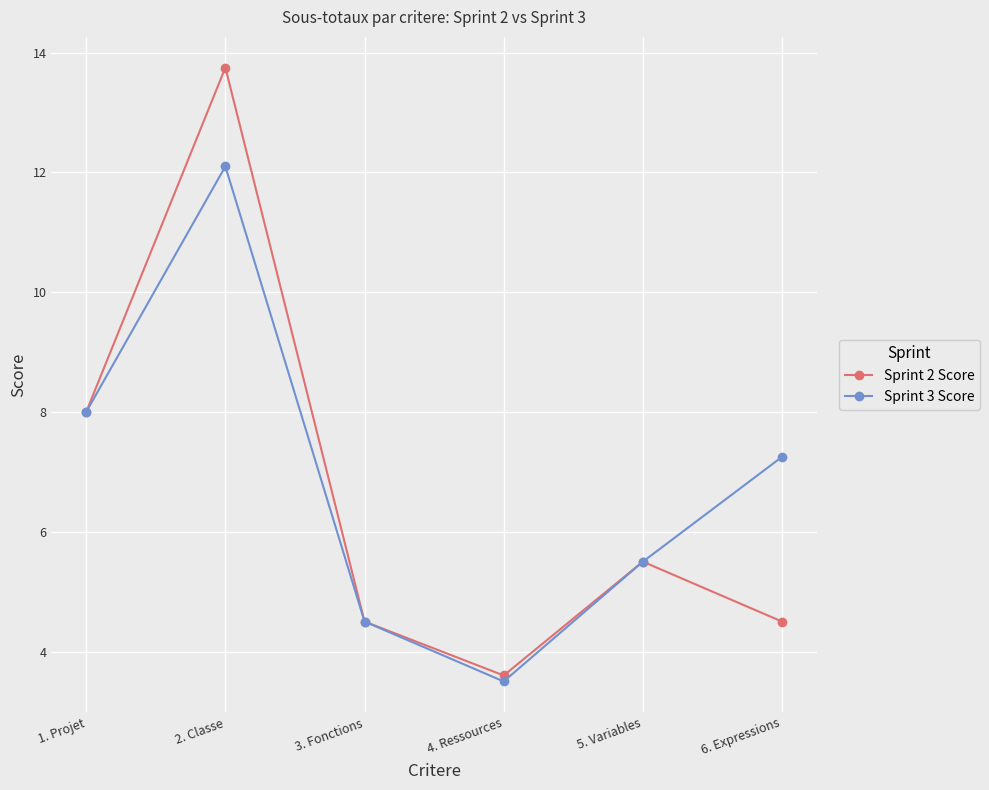

Rank the series by their average value, from lowest to highest.

Sprint 2 Score, Sprint 3 Score